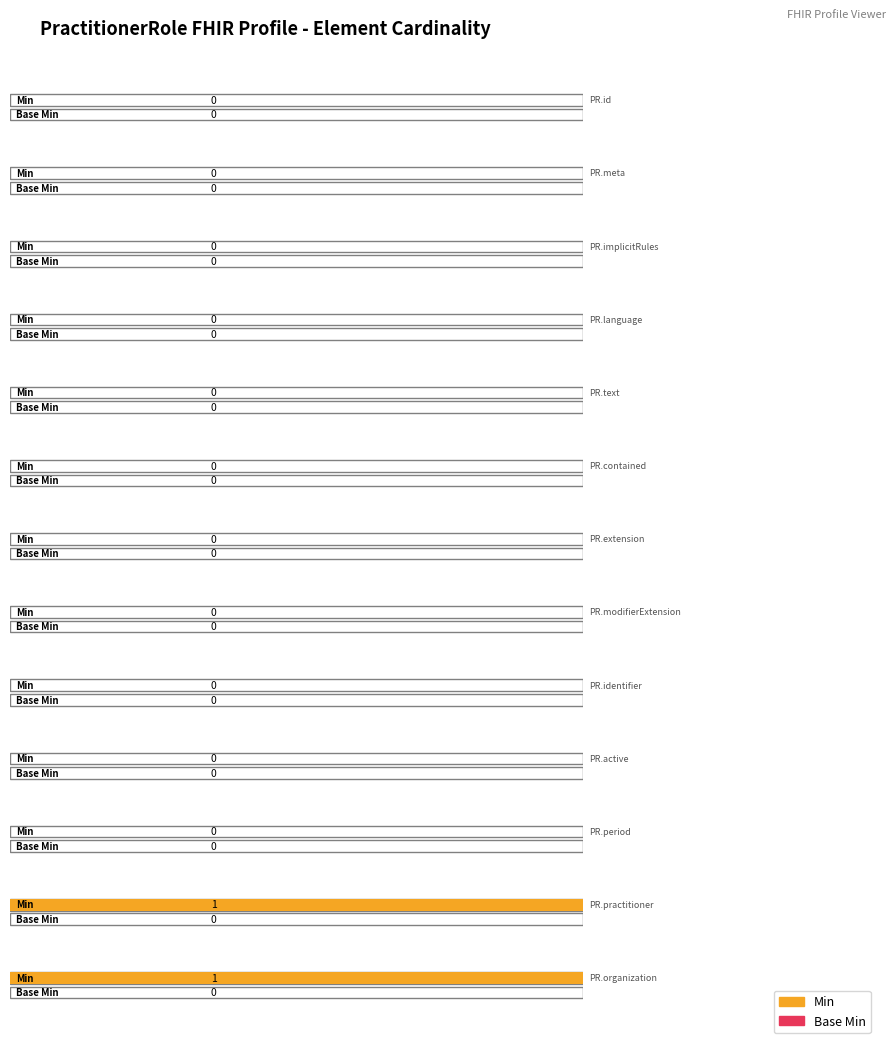

What is the label of the 10th bar from the left?

PractitionerRole.active